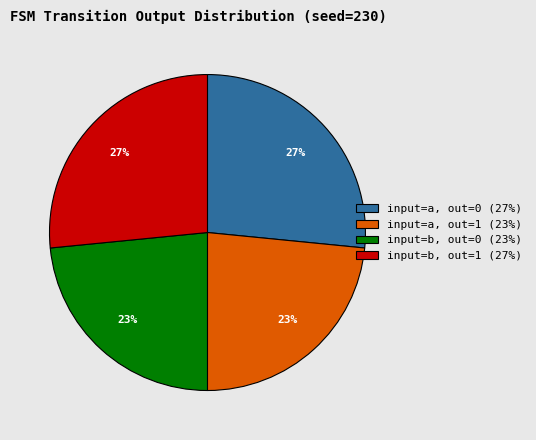

Do input=b, out=0 (23%) and input=a, out=1 (23%) together represent more than half of the pie?

No